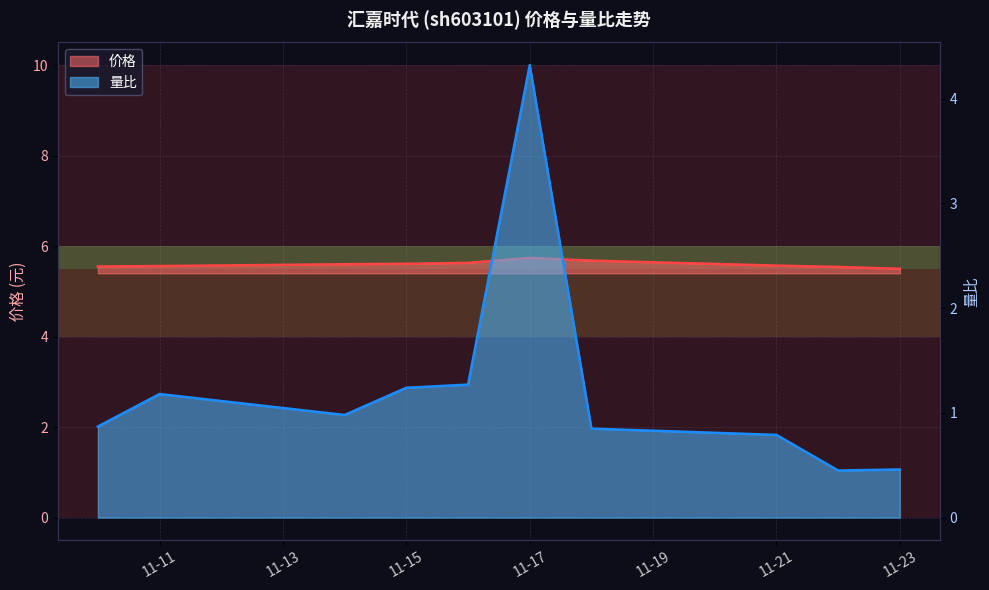

What is the sum of the 价格 values at 2022-11-11 and 2022-11-18?

11.2